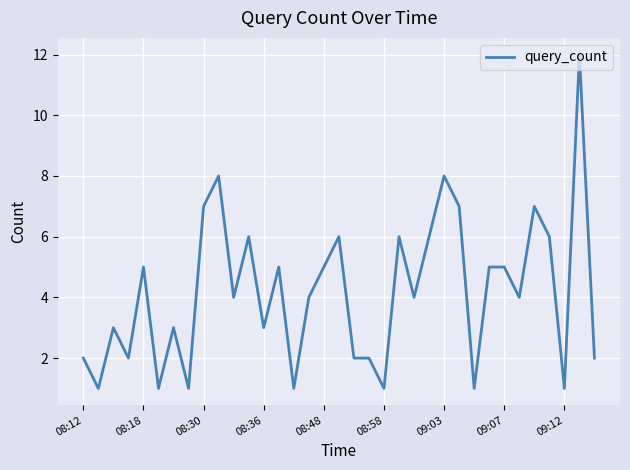

What is the greatest value displayed?

12